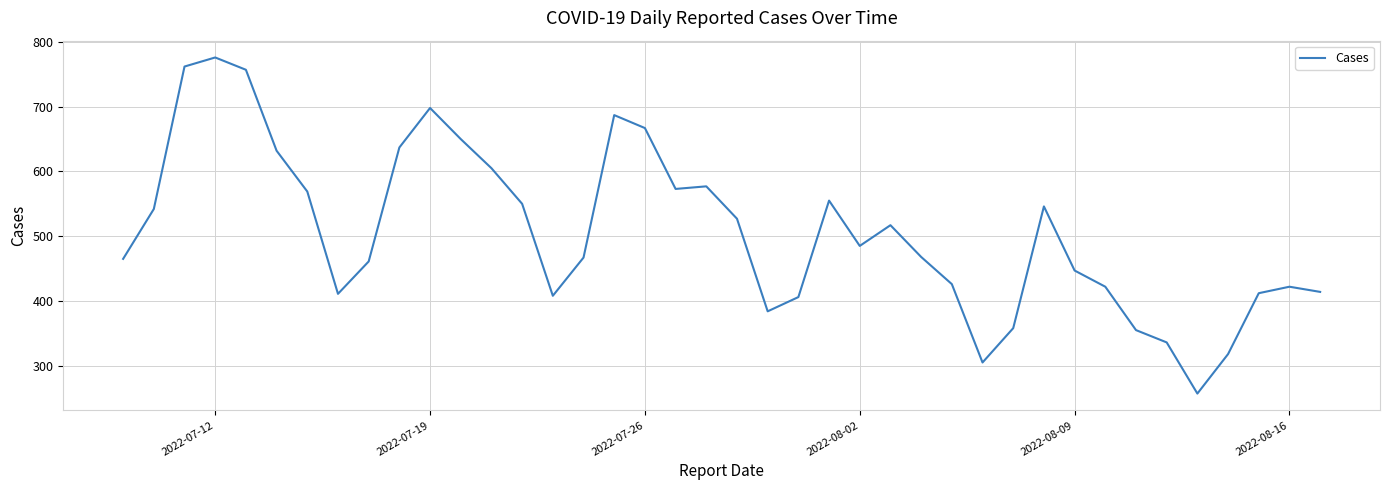

What is the difference between the maximum and second lowest values?

471